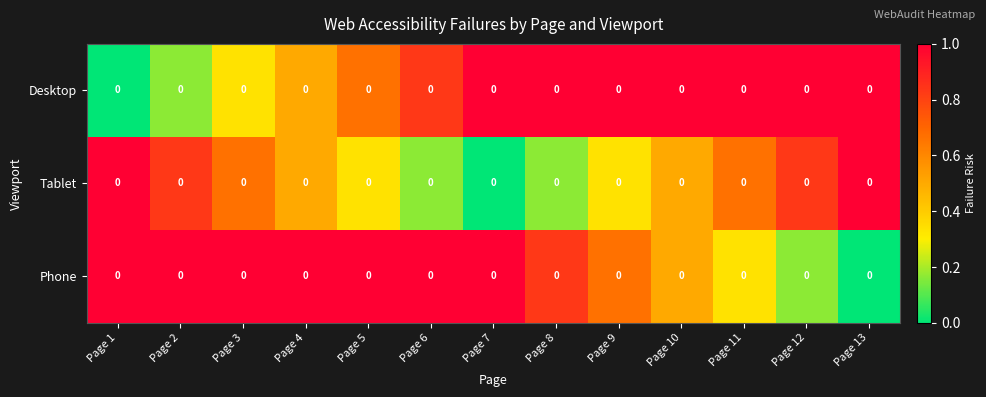

At which category is the sum across all series the highest?

Page 1